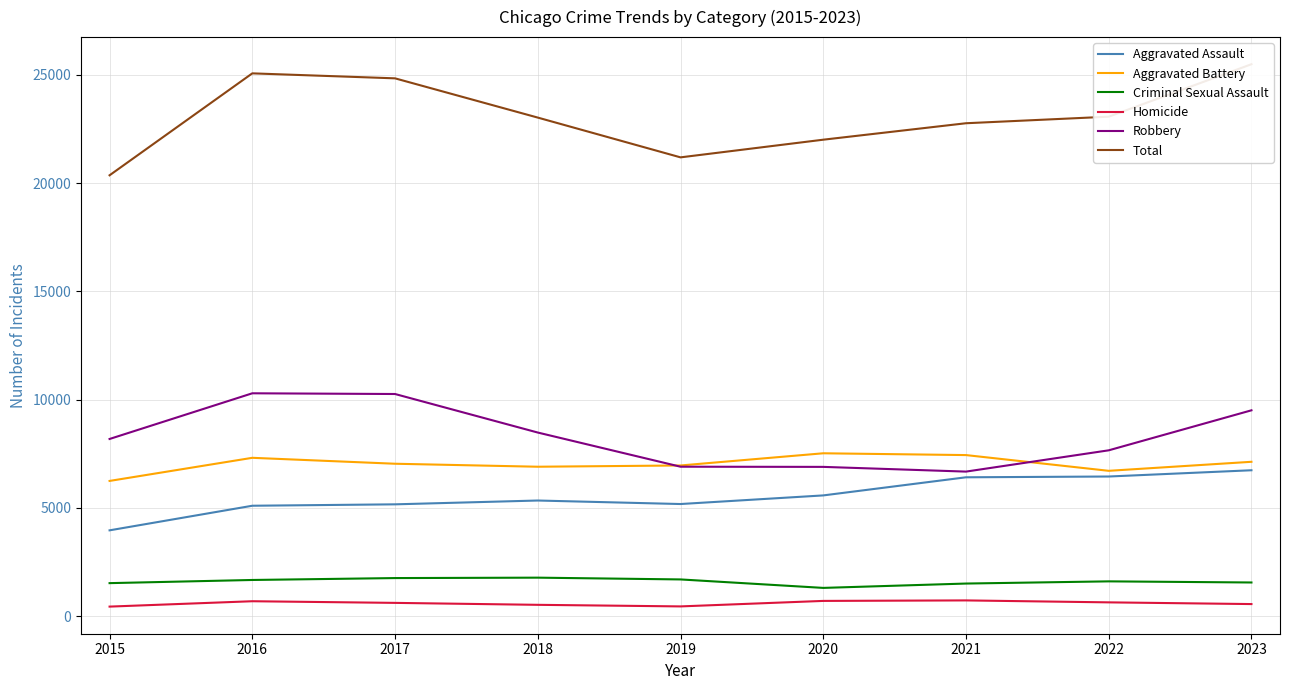

Is it true that Robbery equals 10295 at 2016?

True